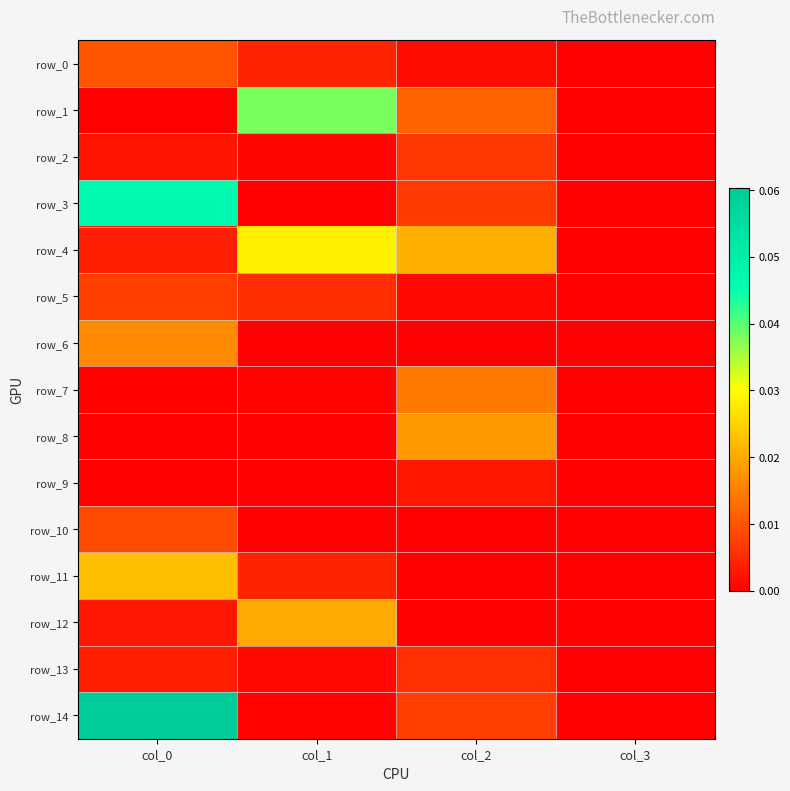

The row_10 series shows 0.0 at col_1. True or false?

True